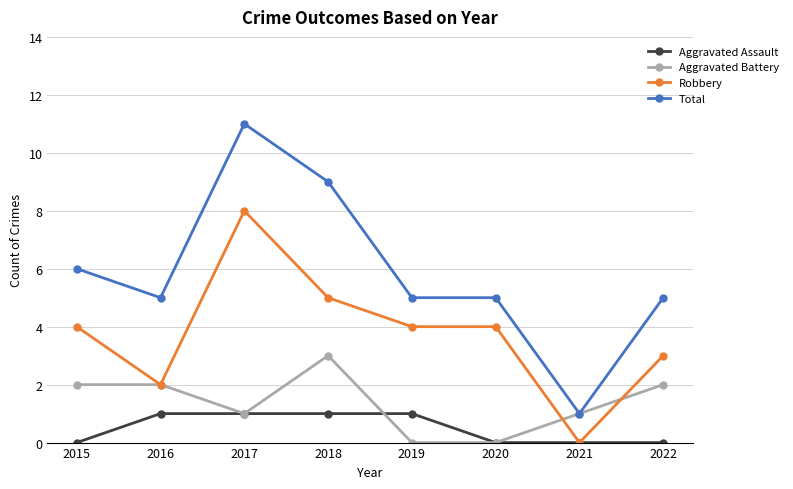

Which series has the largest total across all categories?

Total